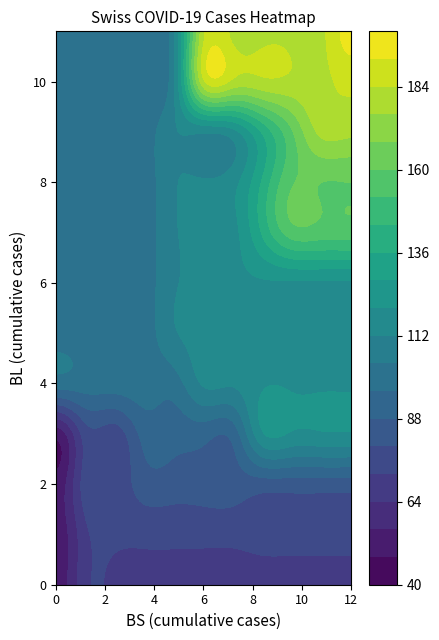

What is the difference between the second highest and second lowest values in the BS_values series?

12